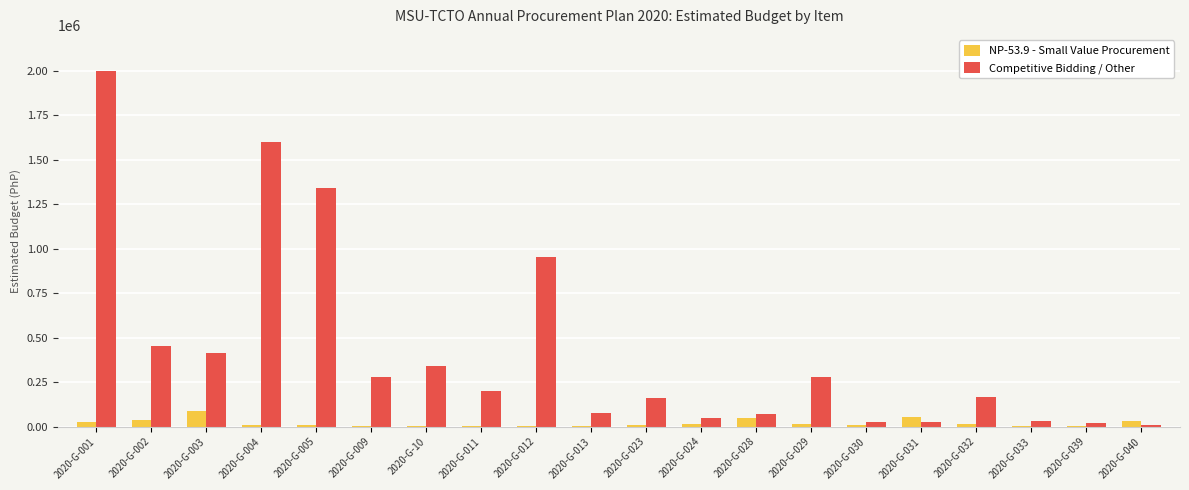

At which label does NP-53.9 - Small Value Procurement first exceed 11840?

2020-G-001